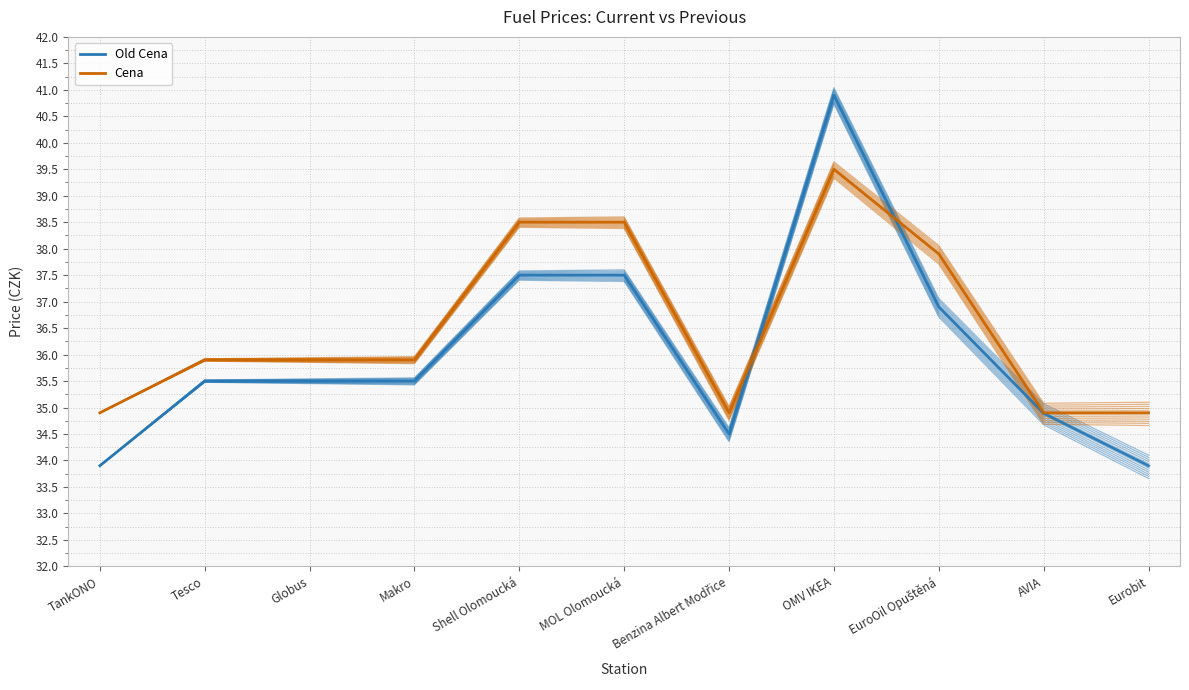

Is it true that Cena equals 11.7 at AVIA?

False